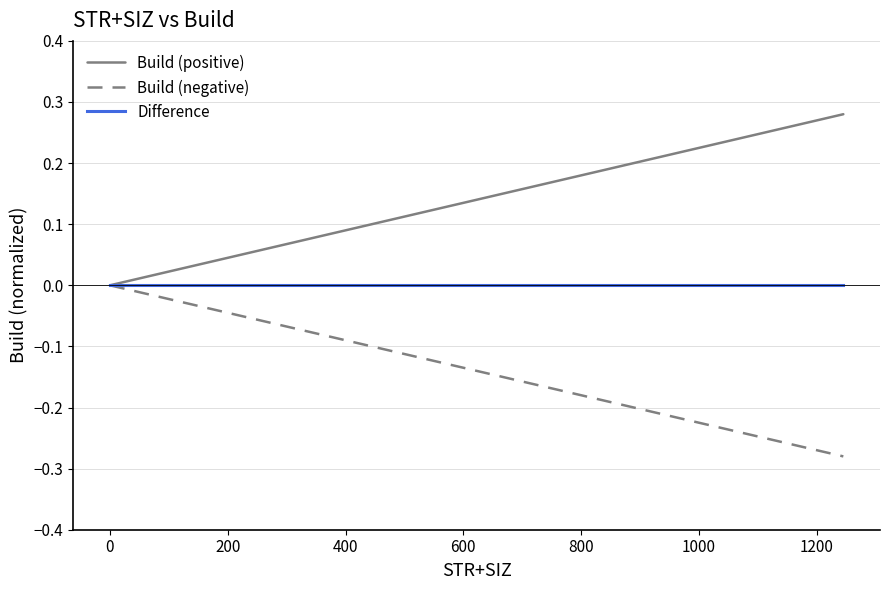

Count the number of categories in the chart.

20